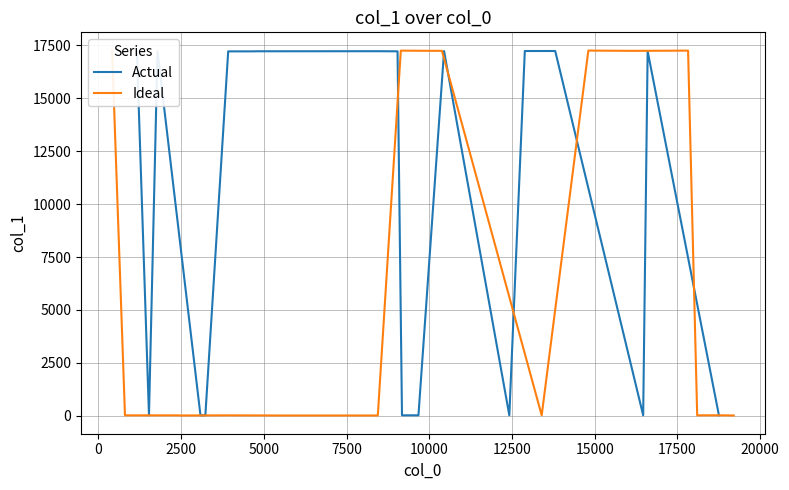

How many data points in Ideal are less than 18?

6